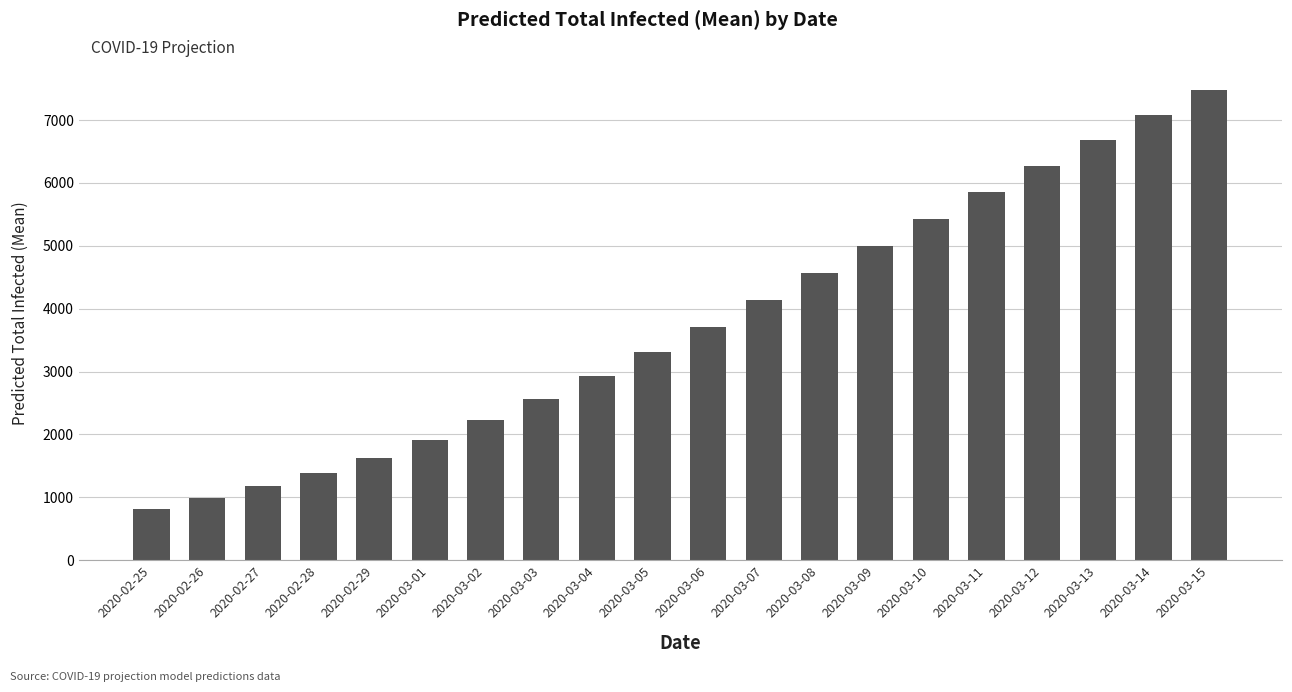

Count the number of categories in the chart.

20